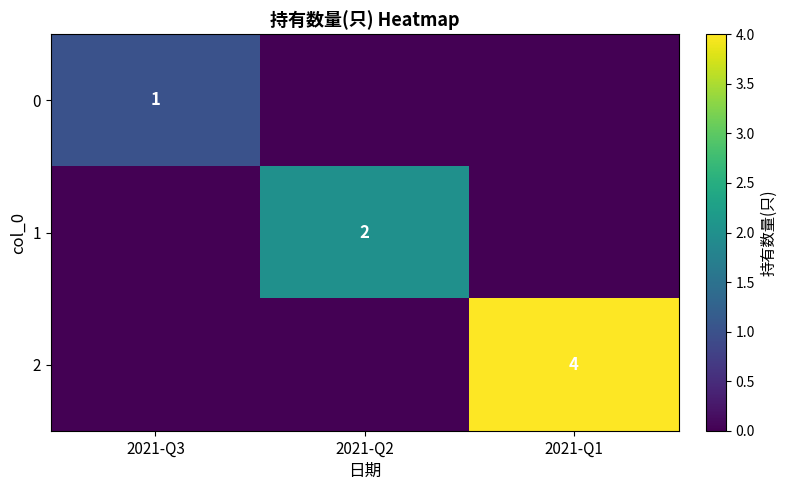

The value of 2 at 2021-Q1 is 2. True or false?

False